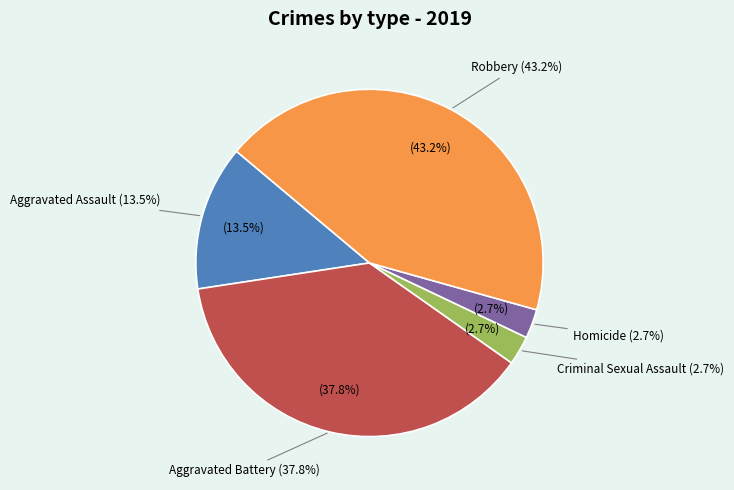

True or false: Aggravated Assault accounts for 7% of the total.

False